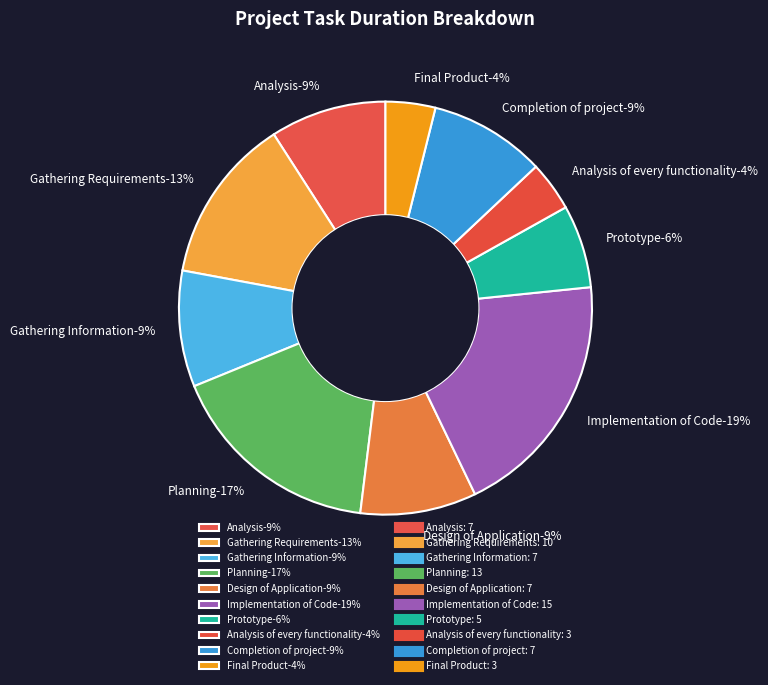

Is it true that Final Product is 16% of the pie?

False